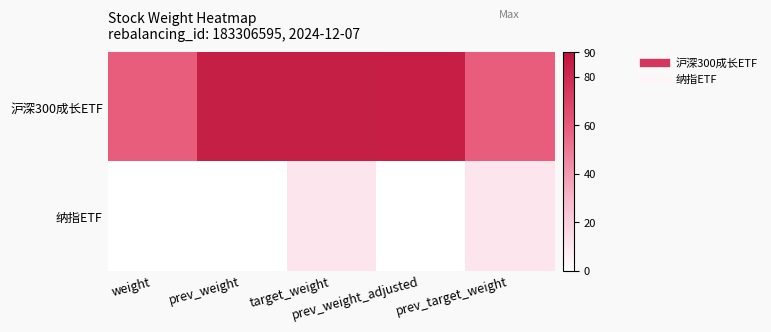

Rank the series at prev_weight_adjusted from lowest to highest value.

纳指ETF, 沪深300成长ETF